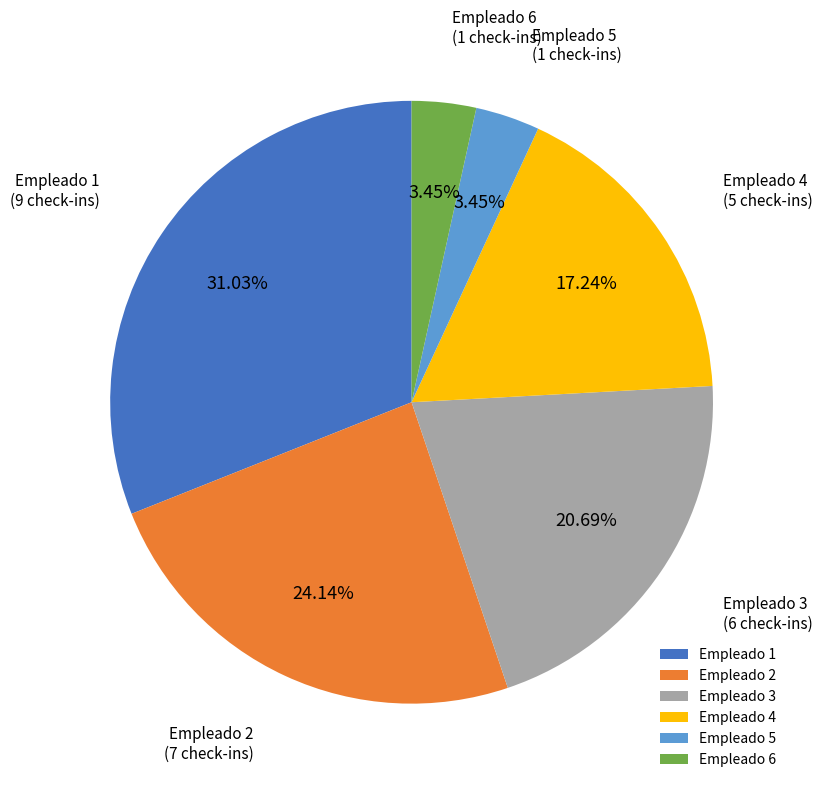

Does any single category account for the majority?

No